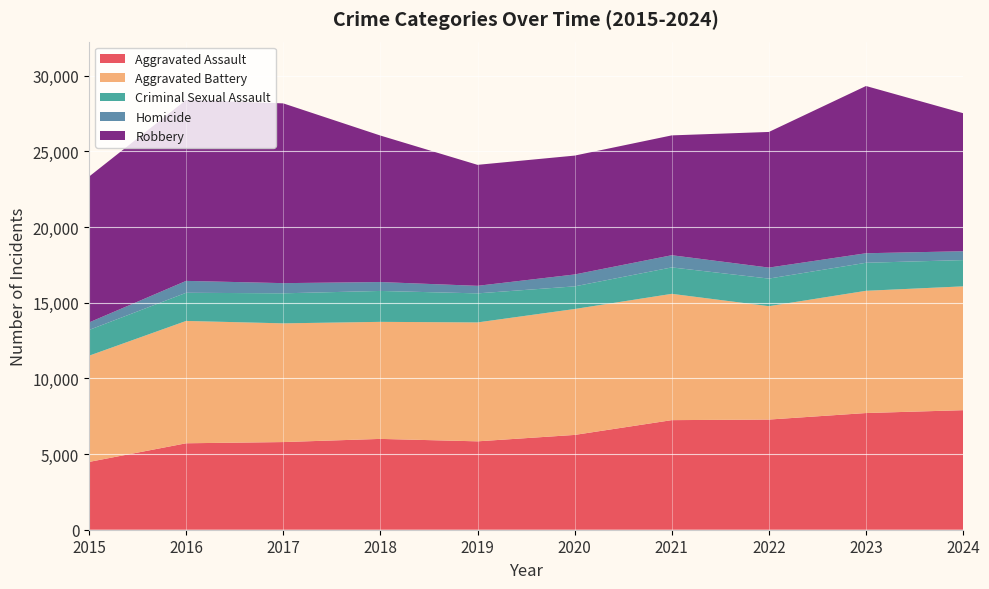

Reading left to right, list all the values displayed in this chart.

Aggravated Assault: 4480	5713	5793	6002	5841	6265	7242	7280	7711	7900
Aggravated Battery: 7019	8085	7845	7735	7858	8321	8346	7493	8078	8183
Criminal Sexual Assault: 1702	1861	1985	2043	1920	1496	1748	1823	1853	1736
Homicide: 496	786	672	588	499	787	804	727	629	585
Robbery: 9638	11960	11880	9681	7995	7855	7920	8964	11052	9123